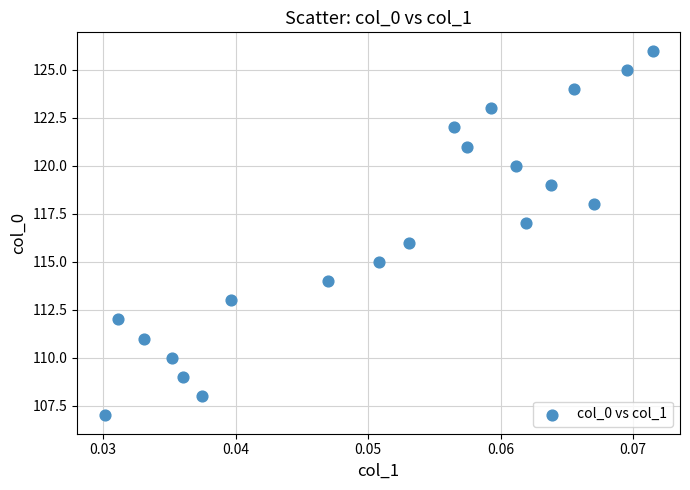

What is the range of Y values (max minus min)?

19